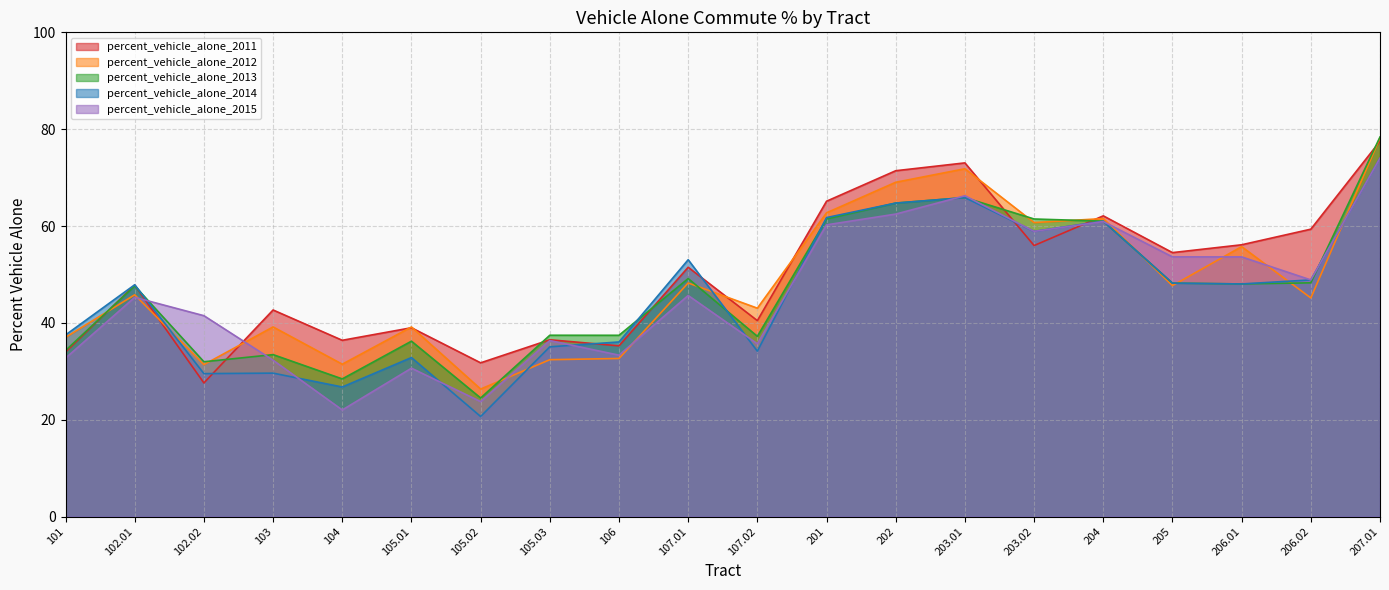

At which category does percent_vehicle_alone_2011 reach its first local peak?

102.01